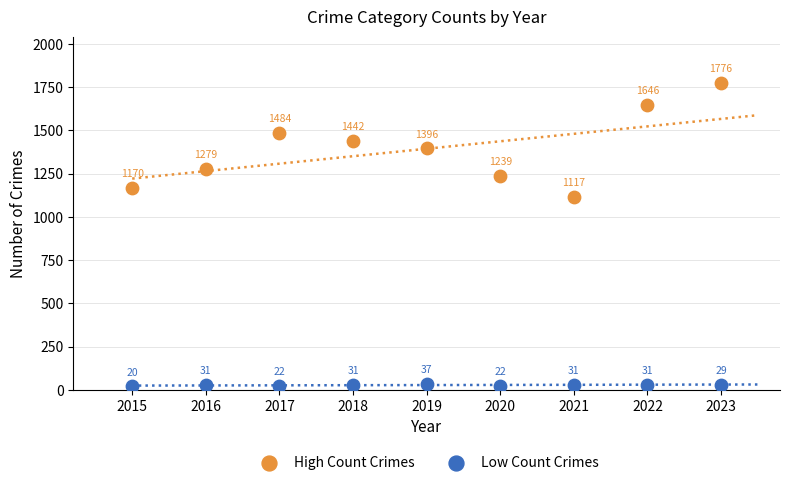

Which series contains the highest Y value?

High Count Crimes